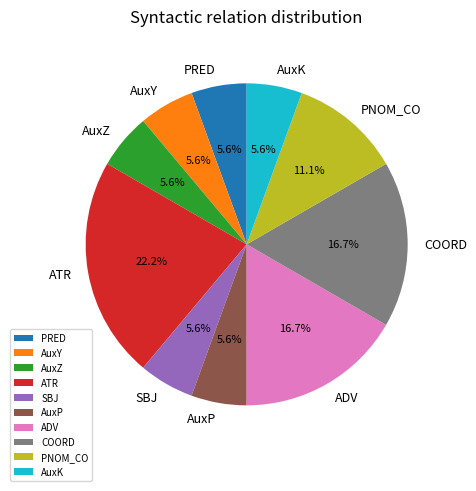

To the nearest percent, what is the average slice percentage?

10%